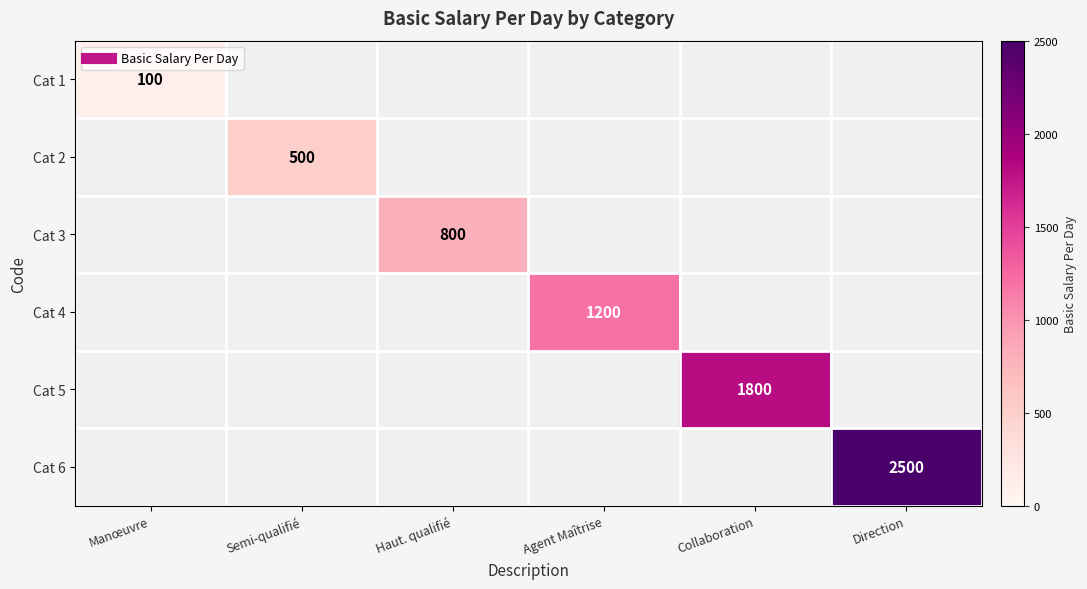

Rank the series by their maximum value, from lowest to highest.

Cat 1, Cat 2, Cat 3, Cat 4, Cat 5, Cat 6